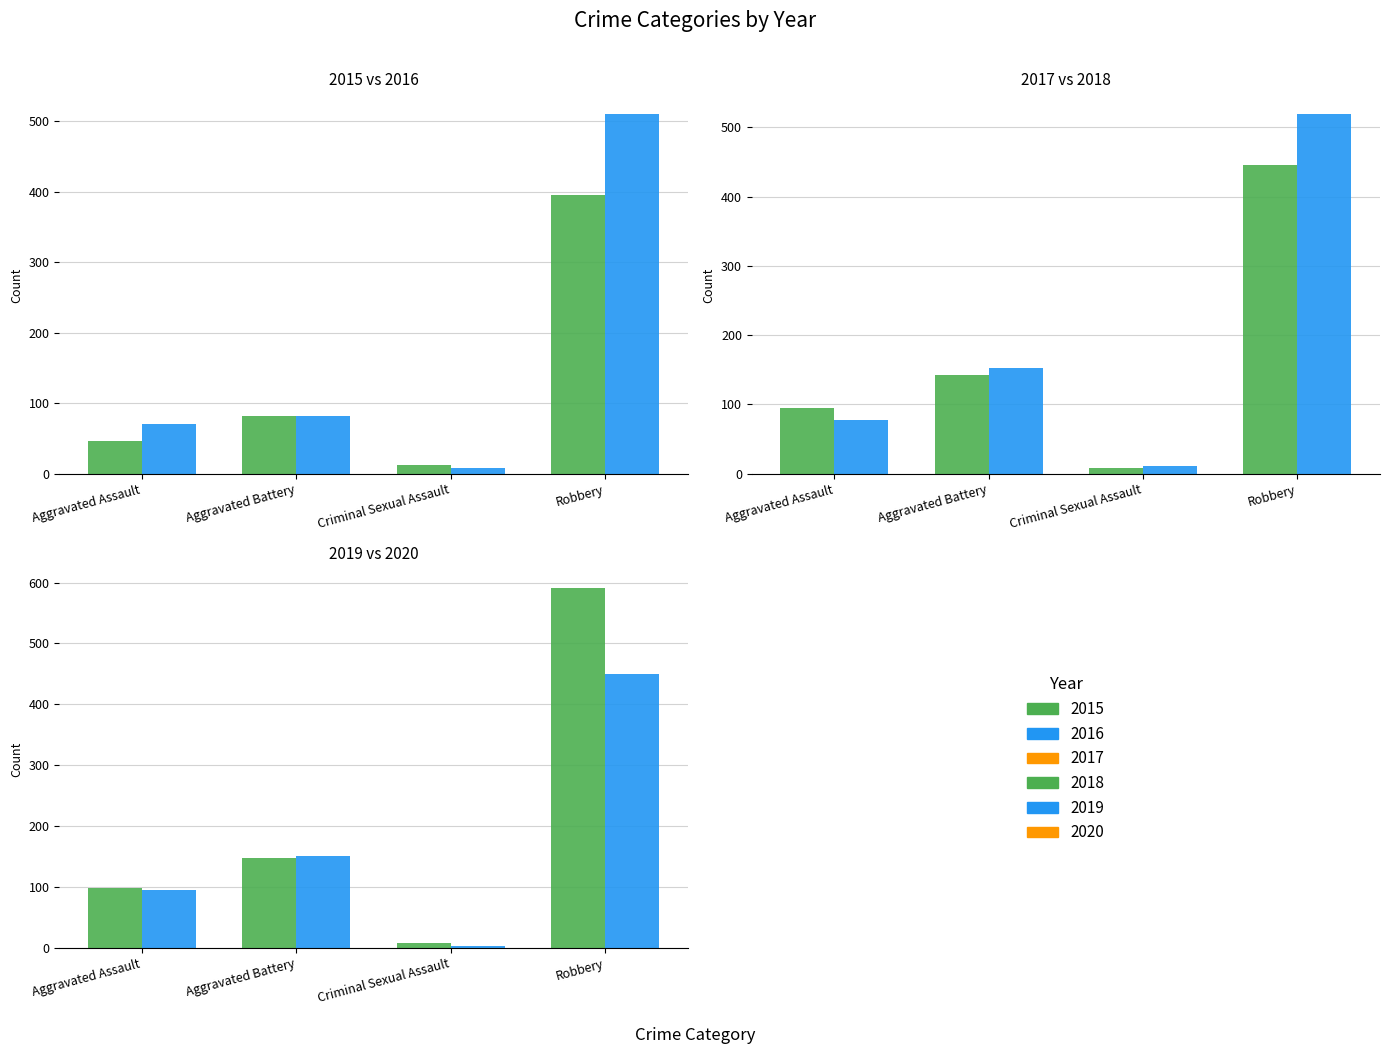

Is the value of 2019 at Aggravated Assault greater than the value of 2020 at Robbery?

No